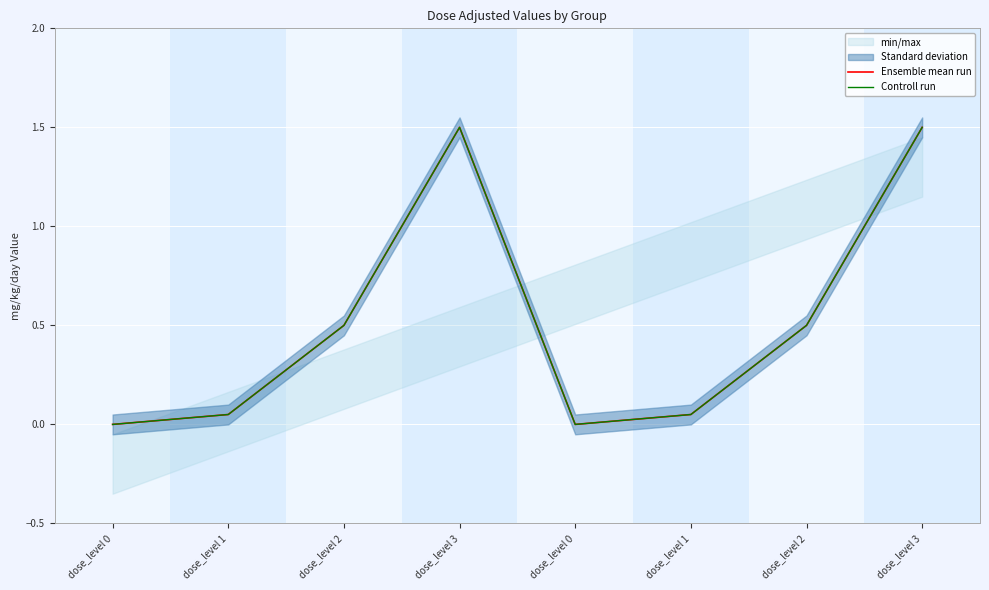

Which has a higher value, dose_level 1 or dose_level 0?

dose_level 1